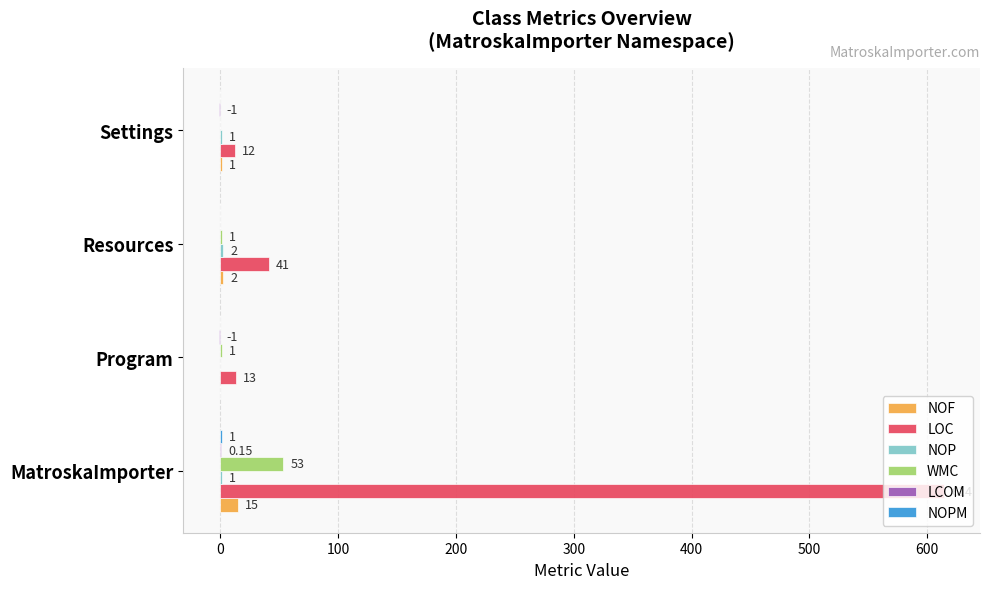

Which label corresponds to the largest value in the chart?

MatroskaImporter